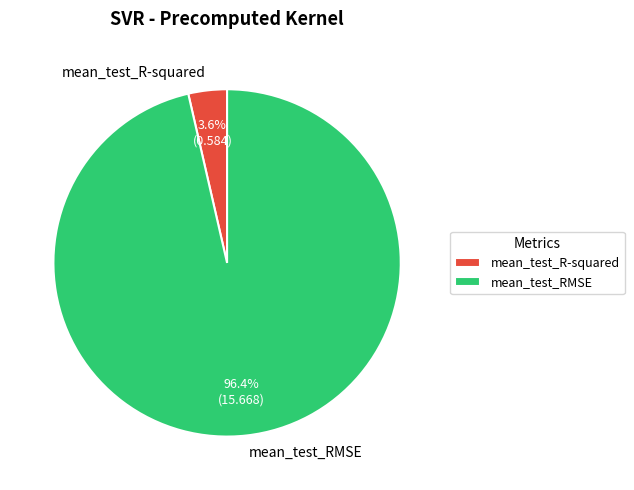

The mean_test_RMSE slice represents 96% of the pie. True or false?

True